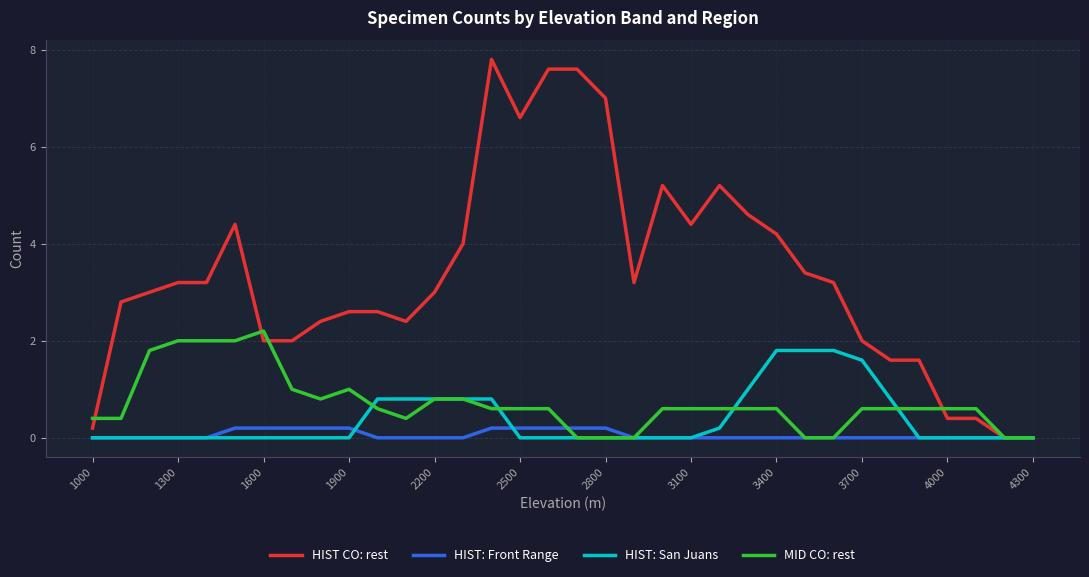

Rank the series by their maximum value, from lowest to highest.

HIST: Front Range, HIST: San Juans, MID CO: rest, HIST CO: rest